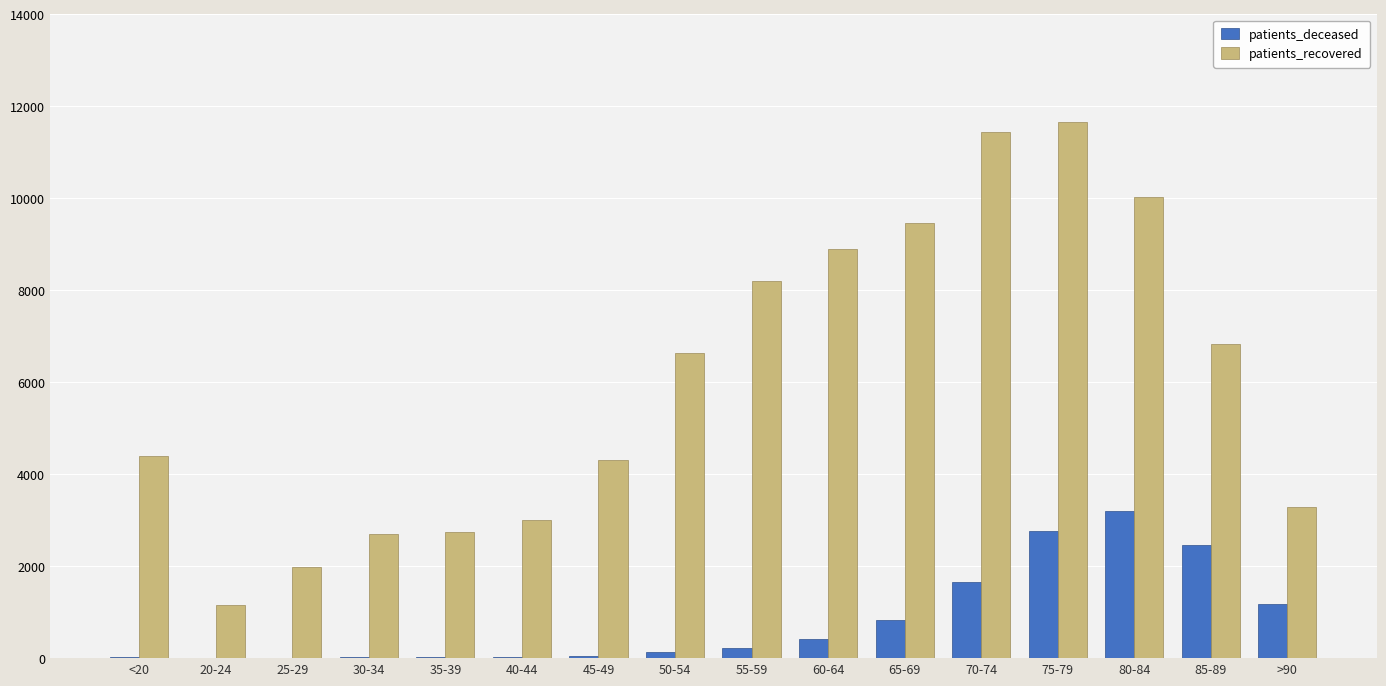

Between 30-34 and 75-79, which series saw the biggest shift?

patients_recovered